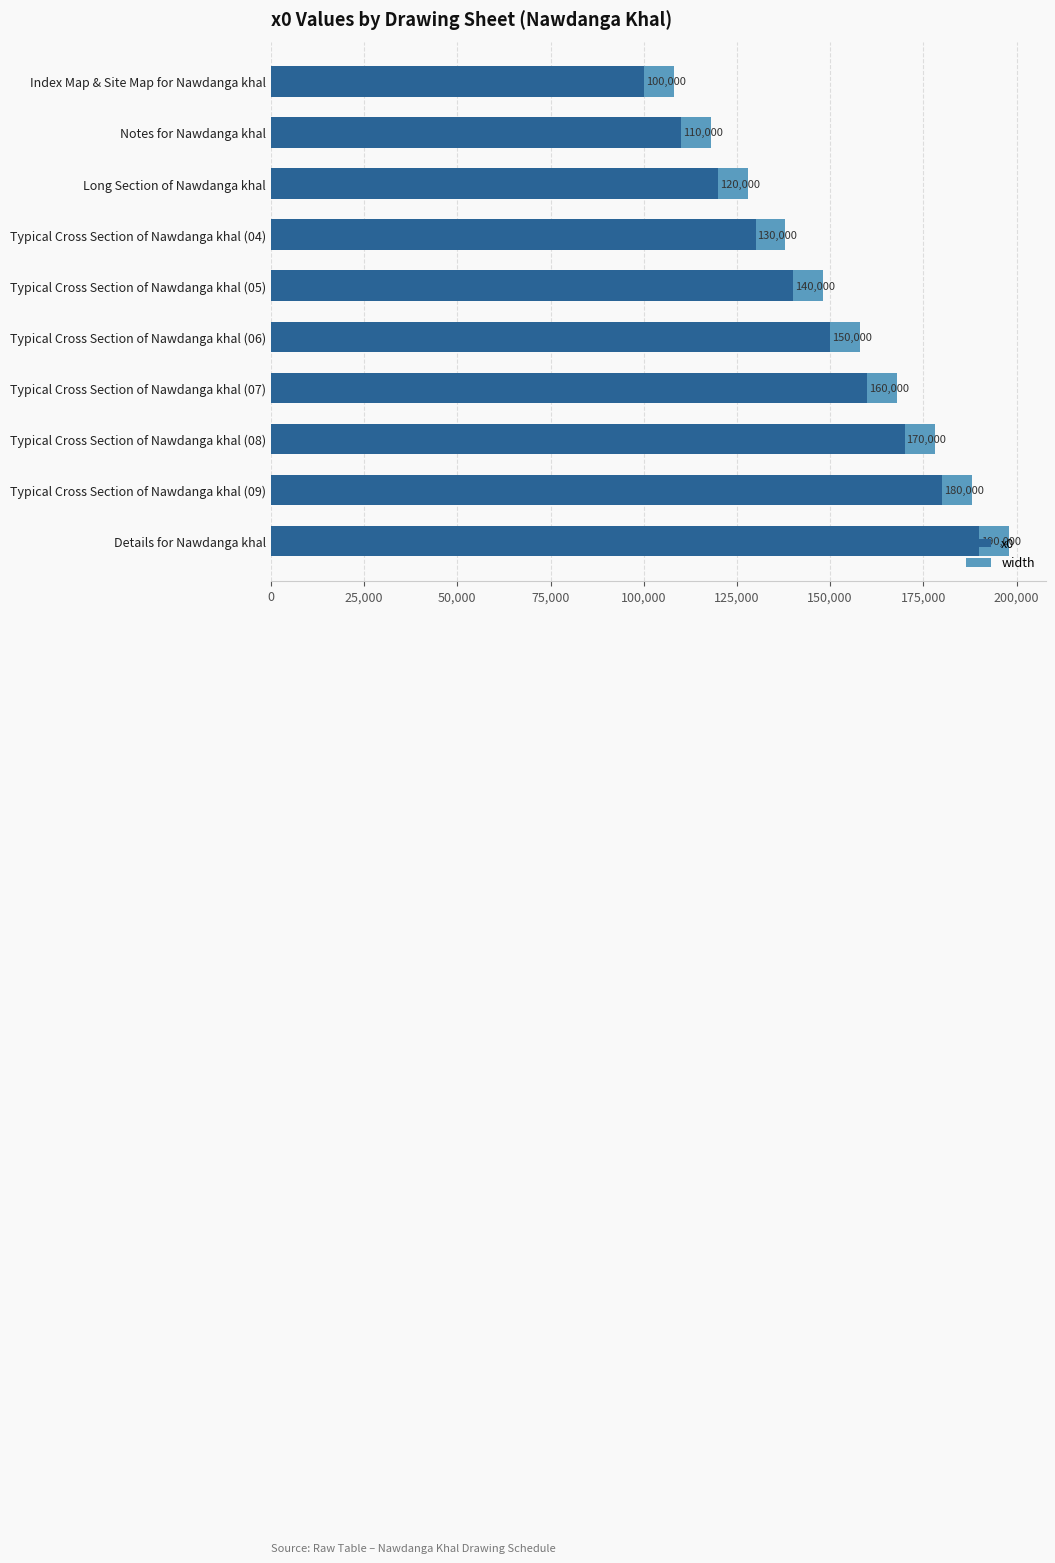

List the labels in order of x0 value, smallest first.

Index Map & Site Map for Nawdanga khal, Notes for Nawdanga khal, Long Section of Nawdanga khal, Typical Cross Section of Nawdanga khal (04), Typical Cross Section of Nawdanga khal (05), Typical Cross Section of Nawdanga khal (06), Typical Cross Section of Nawdanga khal (07), Typical Cross Section of Nawdanga khal (08), Typical Cross Section of Nawdanga khal (09), Details for Nawdanga khal